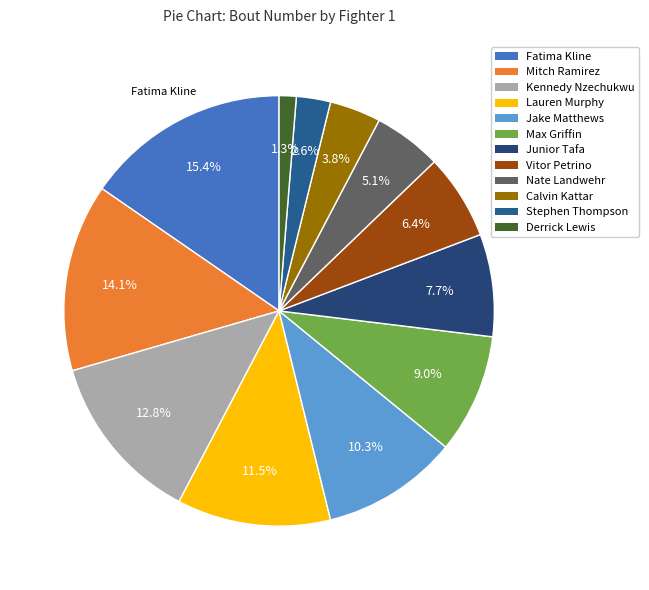

What is the smallest slice in the pie chart?

Derrick Lewis